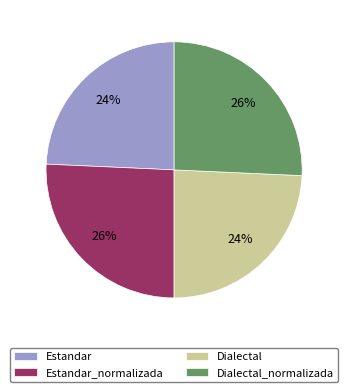

To the nearest percent, what is the average slice percentage?

25%